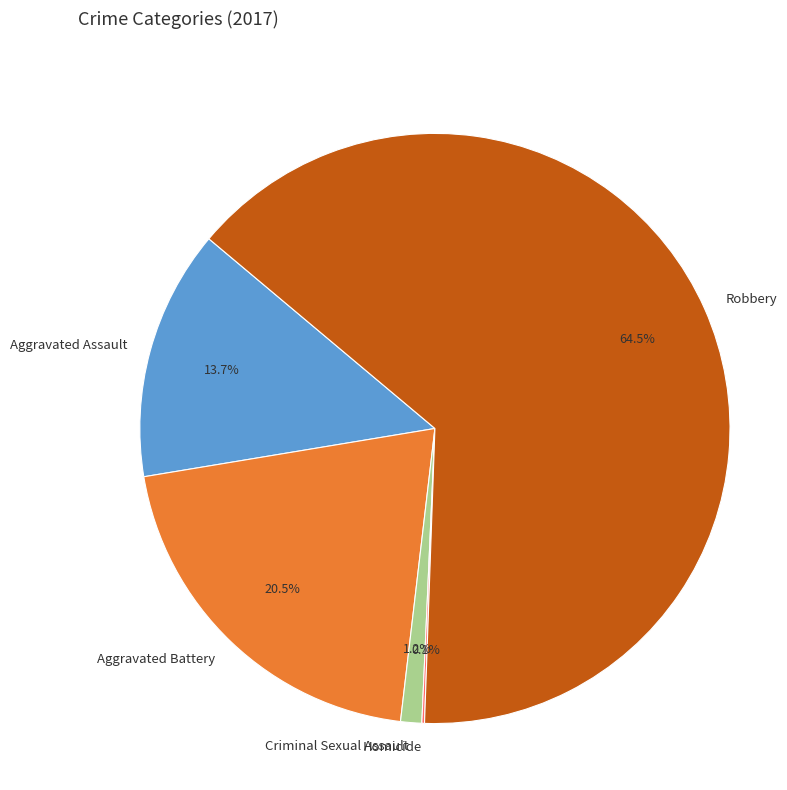

What is the largest slice in the pie chart?

Robbery